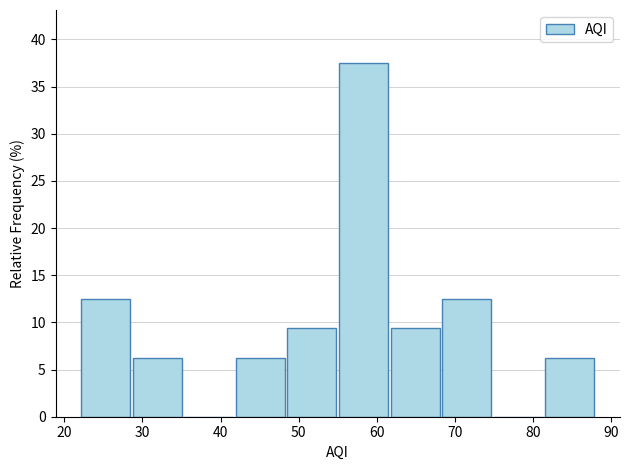

Reading left to right, list every bar in this chart as the range it spans on the x-axis followed by its height. Neither the bar edges nor the heights are printed on the chart, so give them approximately, as read against the axes.

22.0 to 28.6: 12.5
28.6 to 35.2: 6.5
35.2 to 41.8: 0
41.8 to 48.4: 6.5
48.4 to 55.0: 9.5
55.0 to 61.6: 37.5
61.6 to 68.2: 9.5
68.2 to 74.8: 12.5
74.8 to 81.4: 0
81.4 to 88.0: 6.5